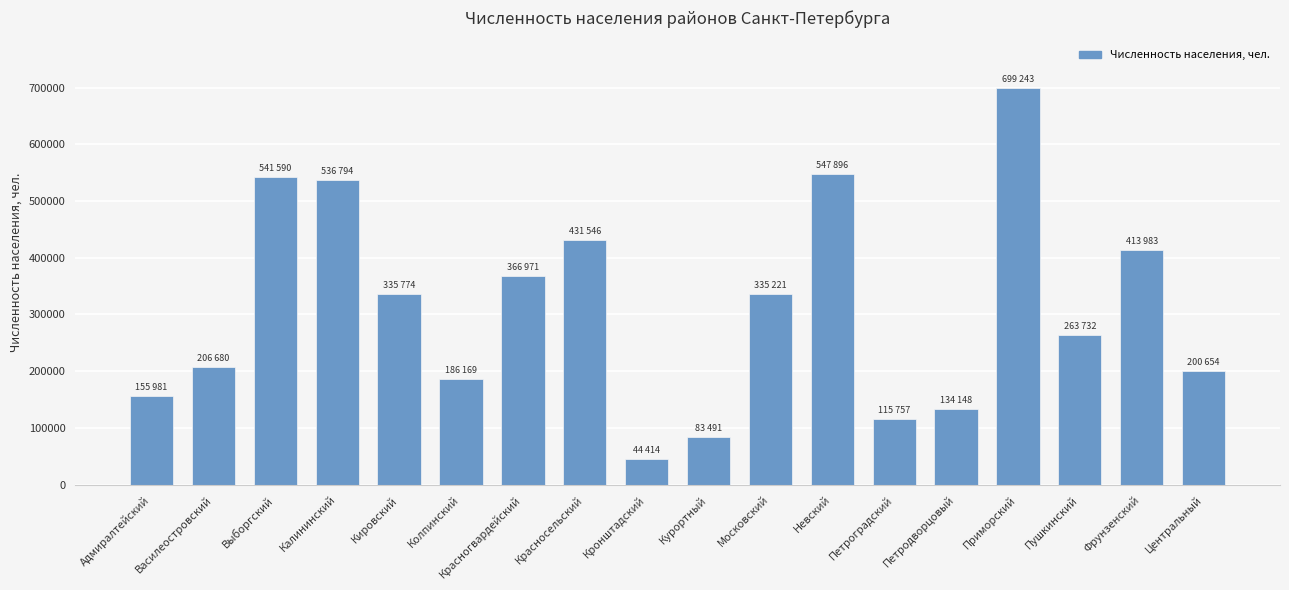

What is the value of the 8th bar from the left?

431546